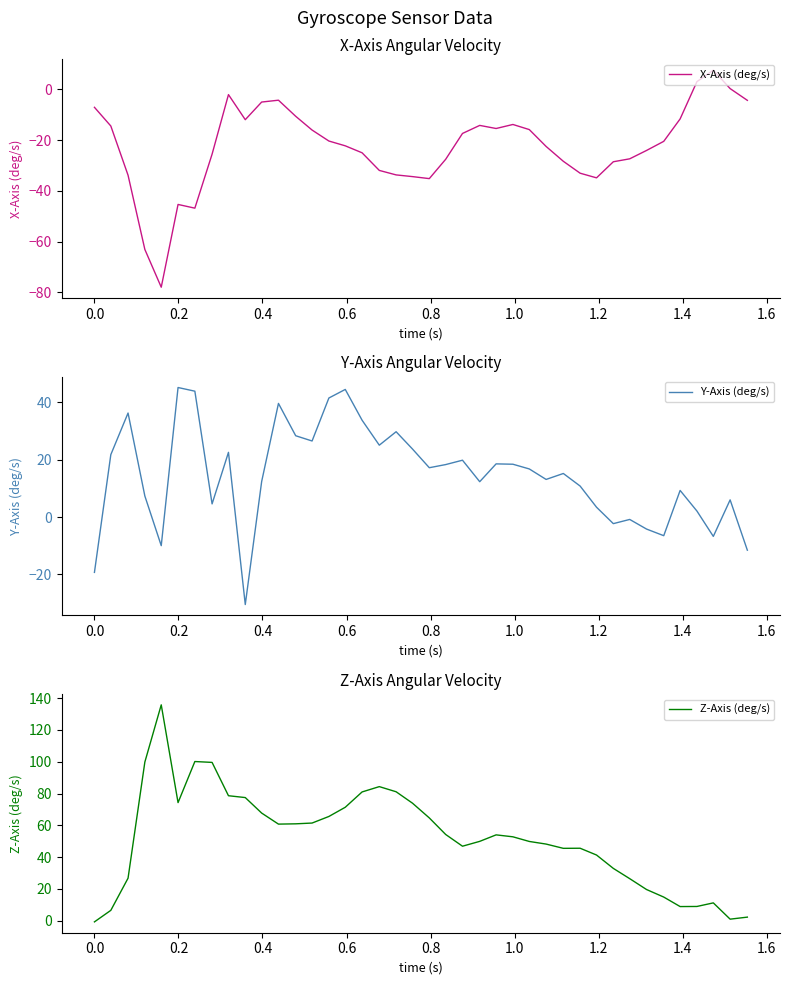

What is the sum of all X-Axis (deg/s) values?

-894.2